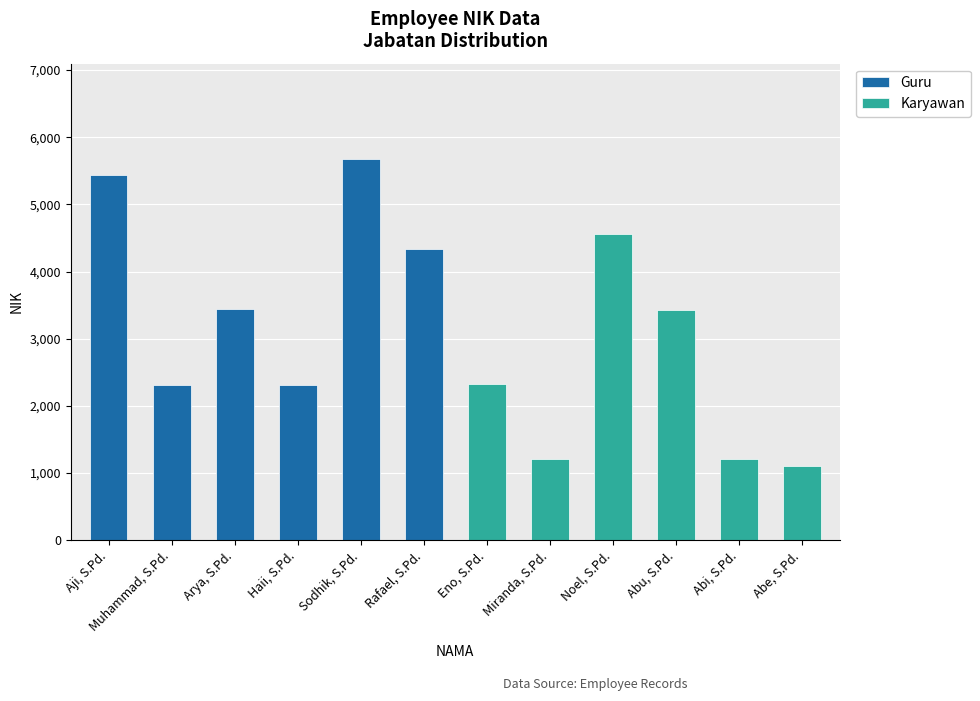

Count the number of categories in the chart.

12